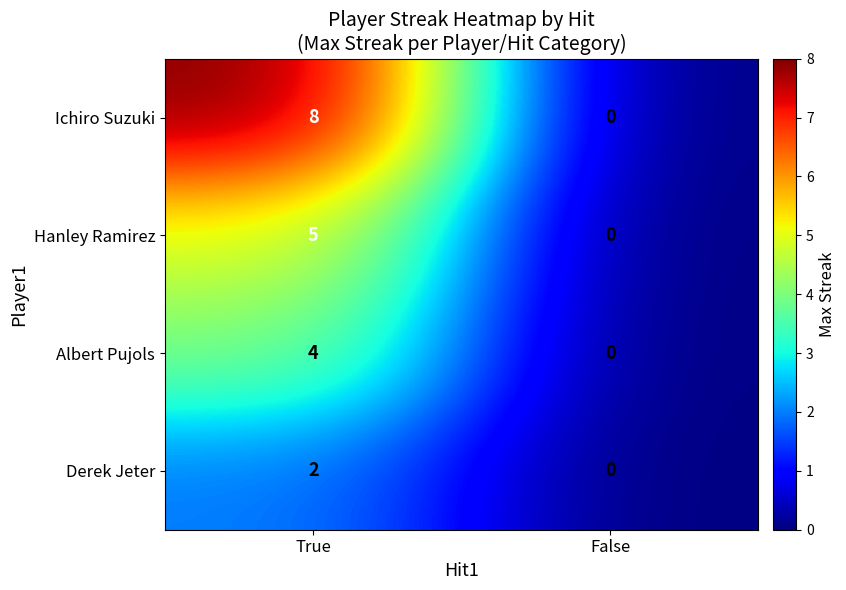

At which category is the sum across all series the highest?

True